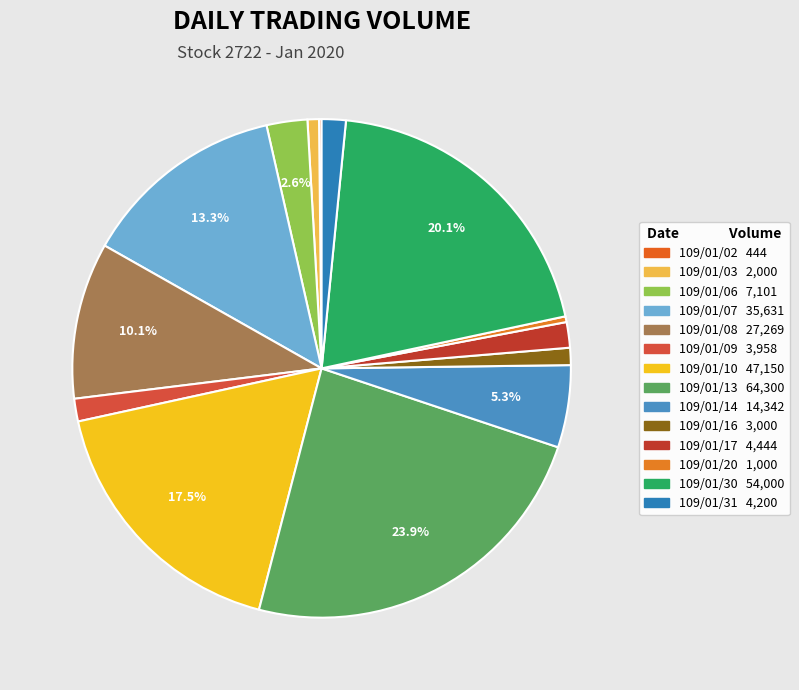

What is the largest slice in the pie chart?

109/01/13